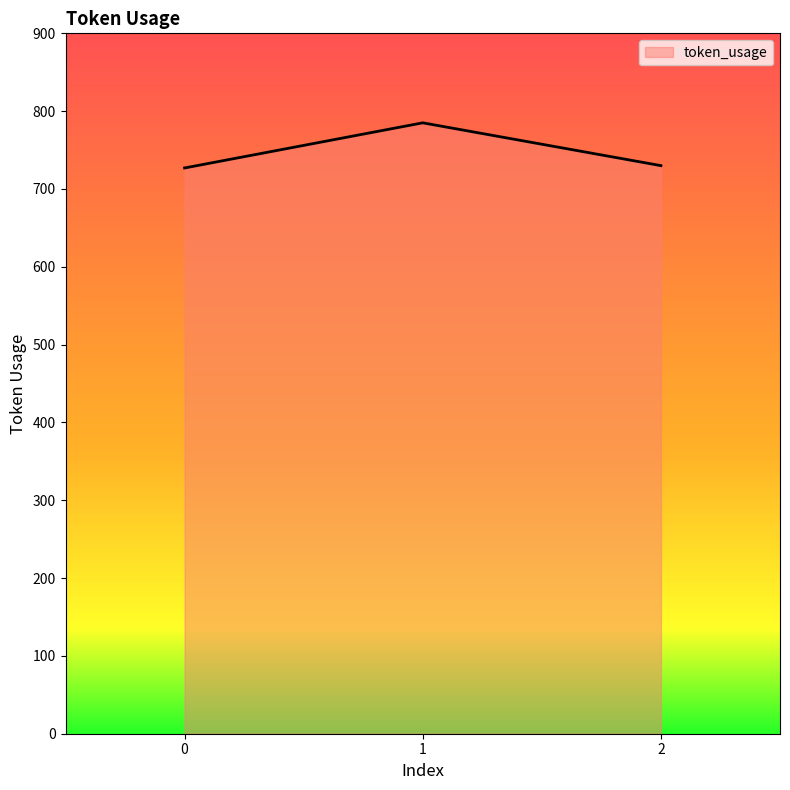

What is the change in value from 1 to 2?

-55